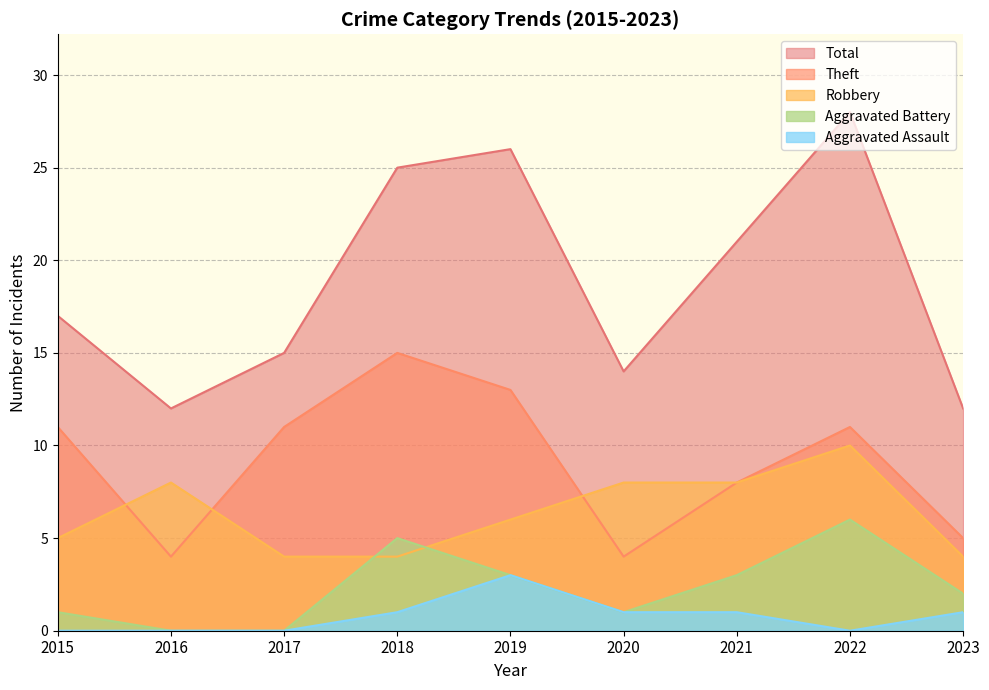

At which label is Robbery closest to 7?

2016